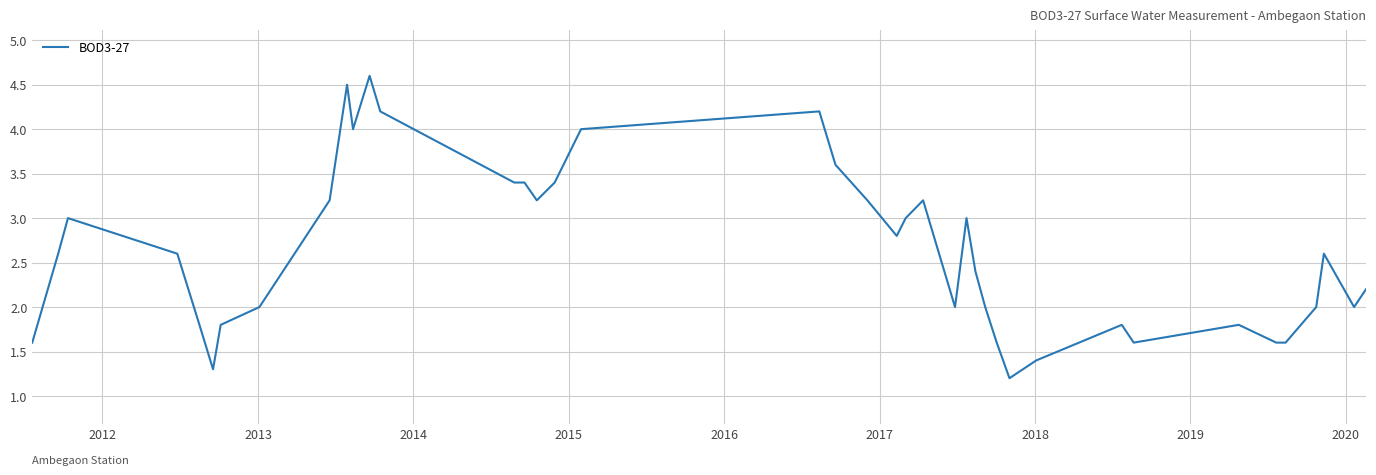

What is the difference between the maximum and minimum values?

3.4